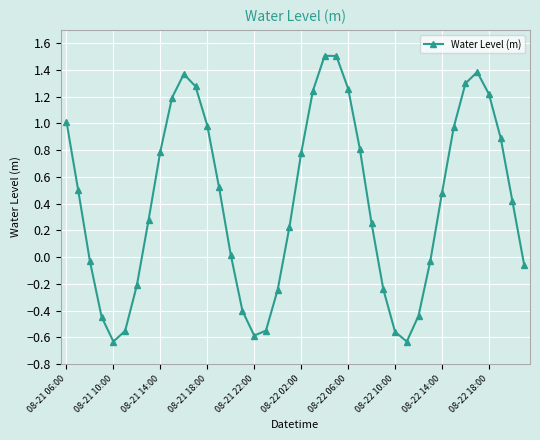

What is the average value?

0.4